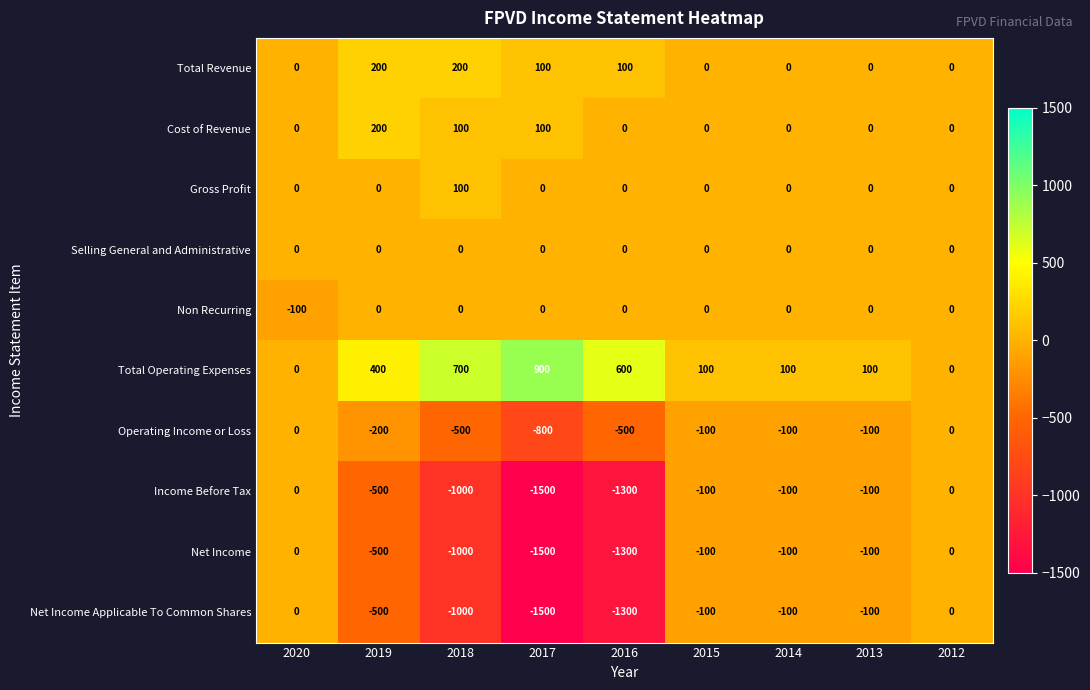

Which series has the largest total across all categories?

Total Operating Expenses